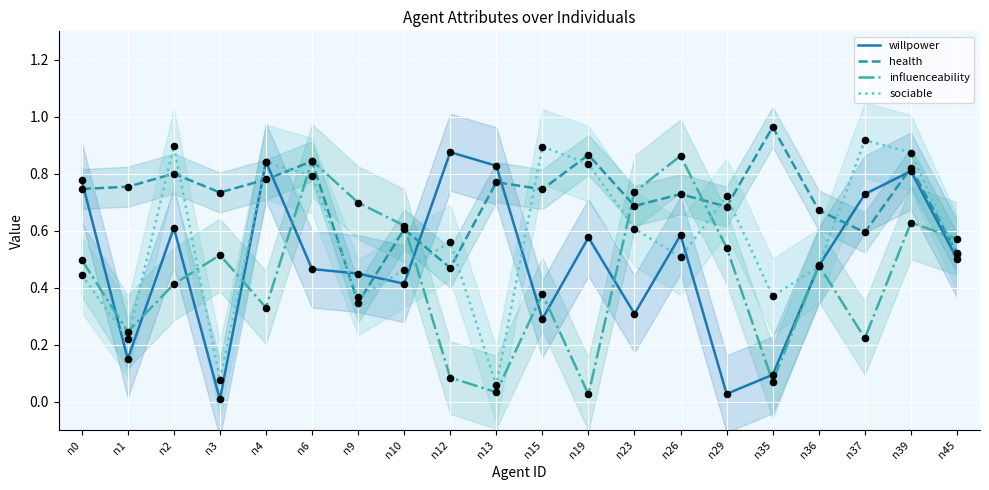

What is the total value across all series at n1?

1.4